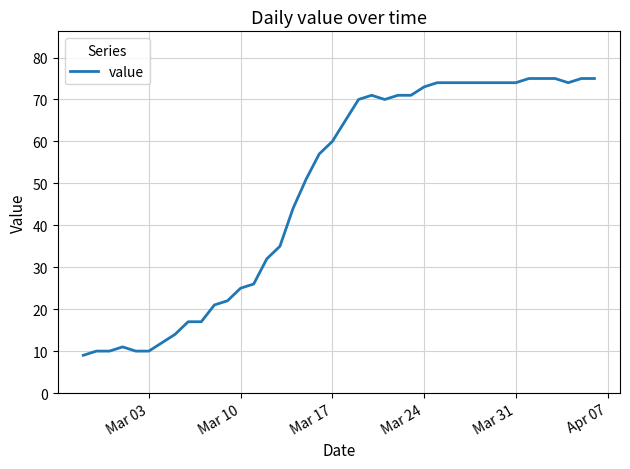

What is the maximum value shown in the chart?

75